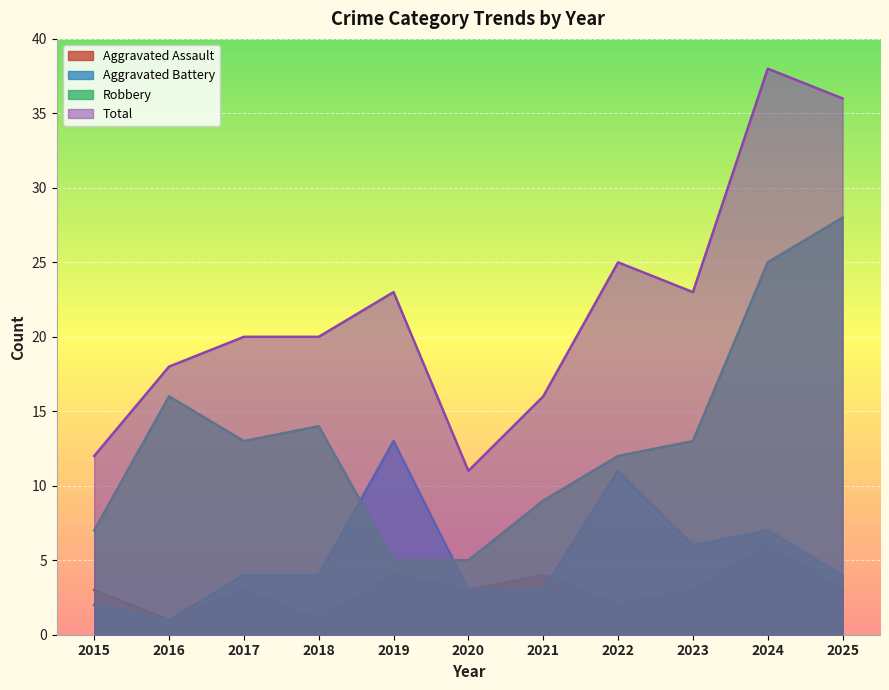

How many interior local peaks does the Total series have?

3